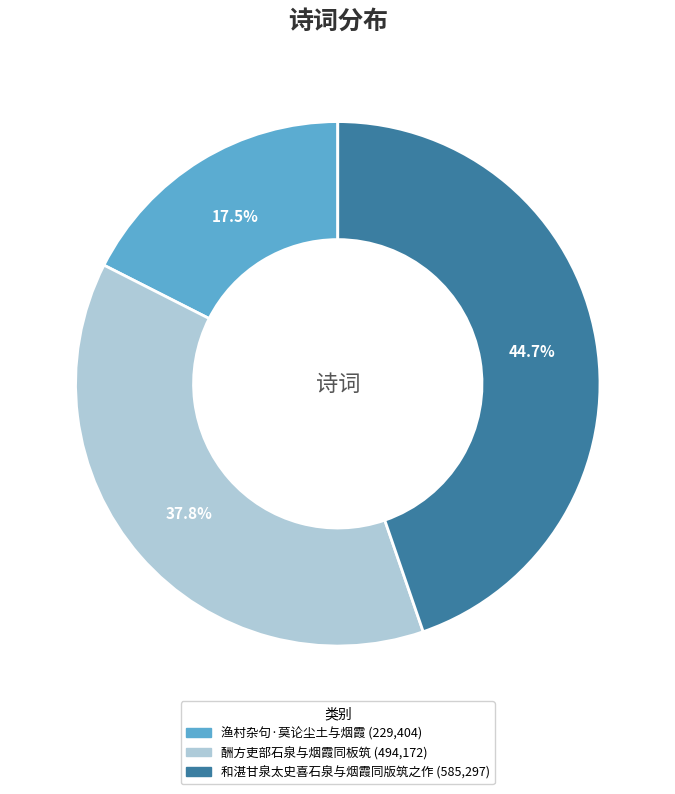

True or false: 酬方吏部石泉与烟霞同板筑 accounts for 38% of the total.

True